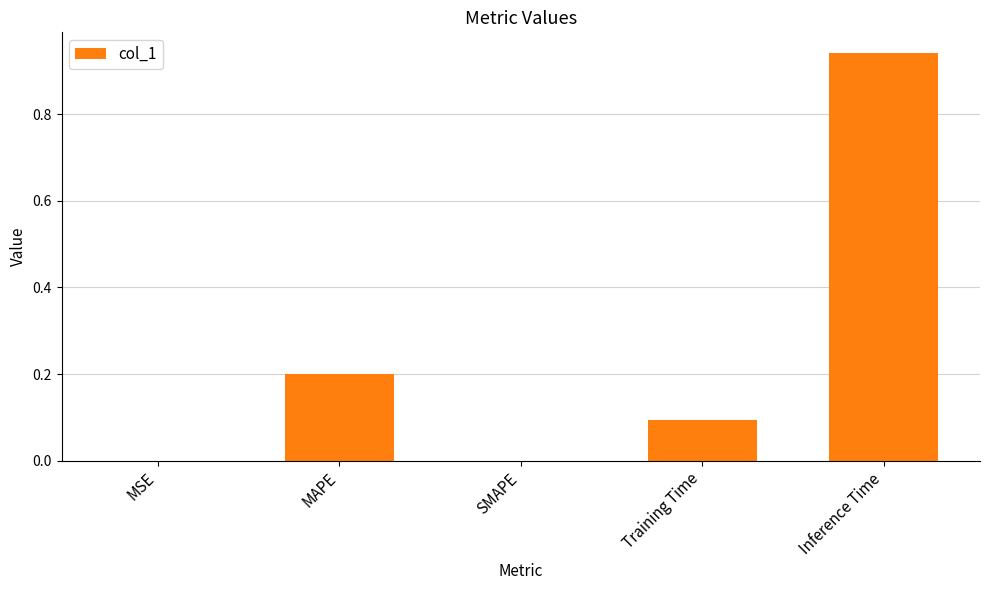

What is the difference between the values at MAPE and Inference Time?

0.7